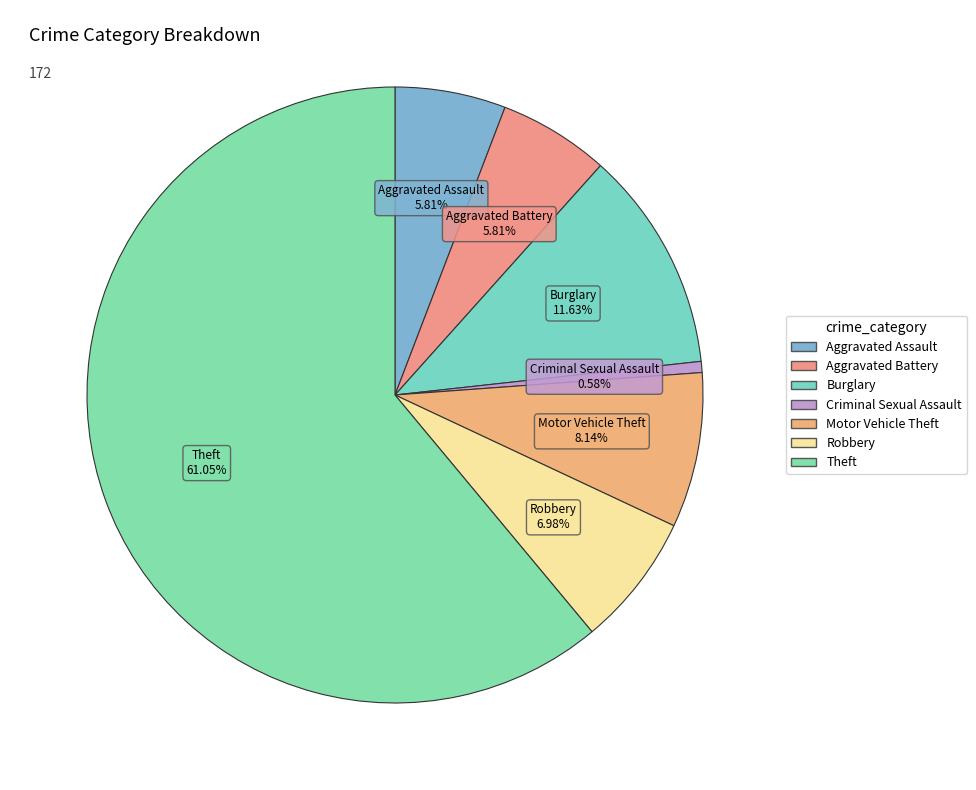

How many segments does this pie chart have?

7